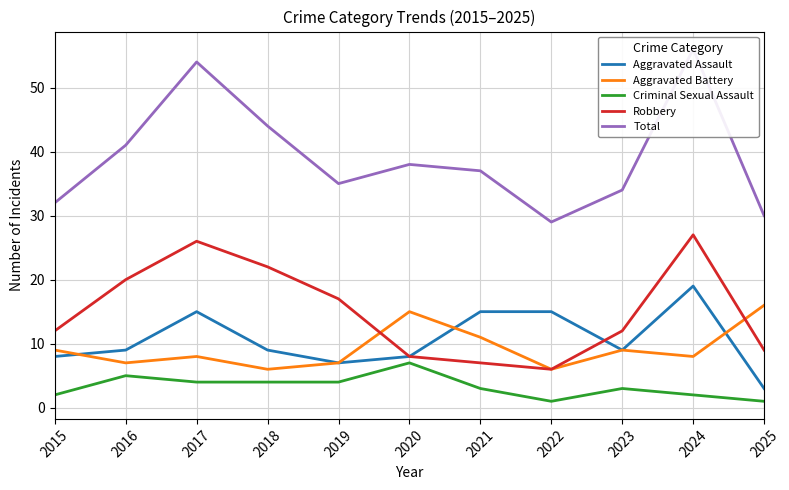

Reading right to left, what are all the values shown in this chart?

Aggravated Assault: 2025=3	2024=19	2023=9	2022=15	2021=15	2020=8	2019=7	2018=9	2017=15	2016=9	2015=8
Aggravated Battery: 2025=16	2024=8	2023=9	2022=6	2021=11	2020=15	2019=7	2018=6	2017=8	2016=7	2015=9
Criminal Sexual Assault: 2025=1	2024=2	2023=3	2022=1	2021=3	2020=7	2019=4	2018=4	2017=4	2016=5	2015=2
Robbery: 2025=9	2024=27	2023=12	2022=6	2021=7	2020=8	2019=17	2018=22	2017=26	2016=20	2015=12
Total: 2025=30	2024=56	2023=34	2022=29	2021=37	2020=38	2019=35	2018=44	2017=54	2016=41	2015=32